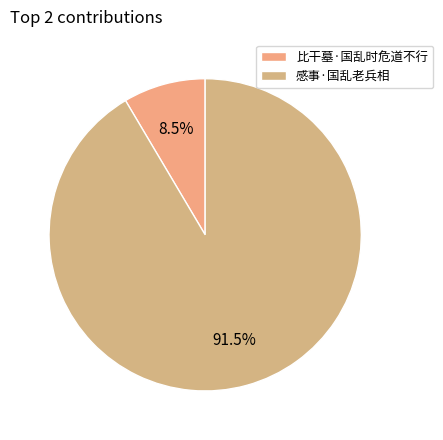

How many slices are in this pie chart?

2